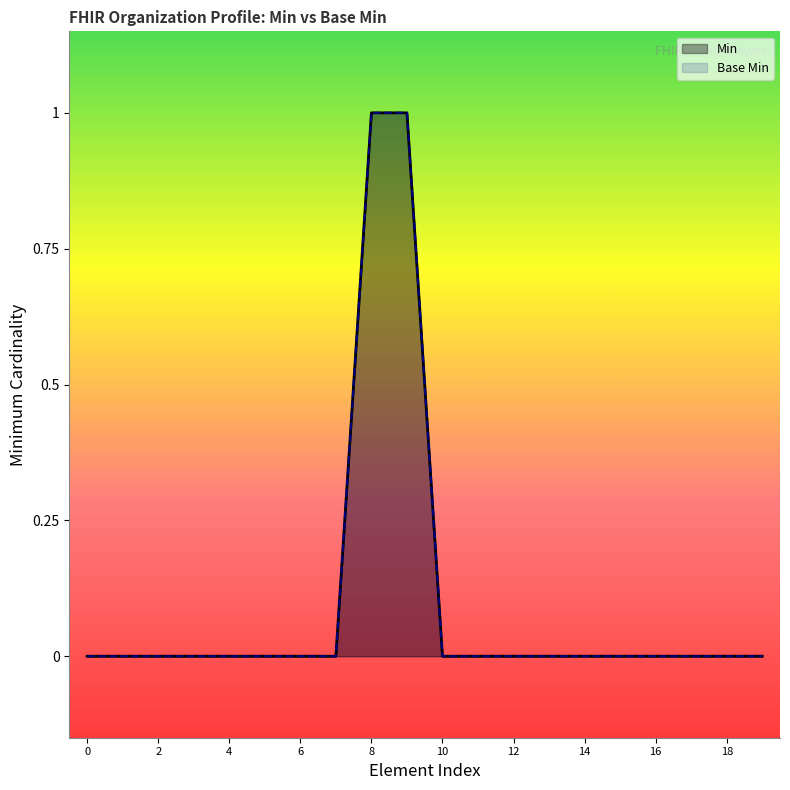

Count the number of data series in this chart.

2